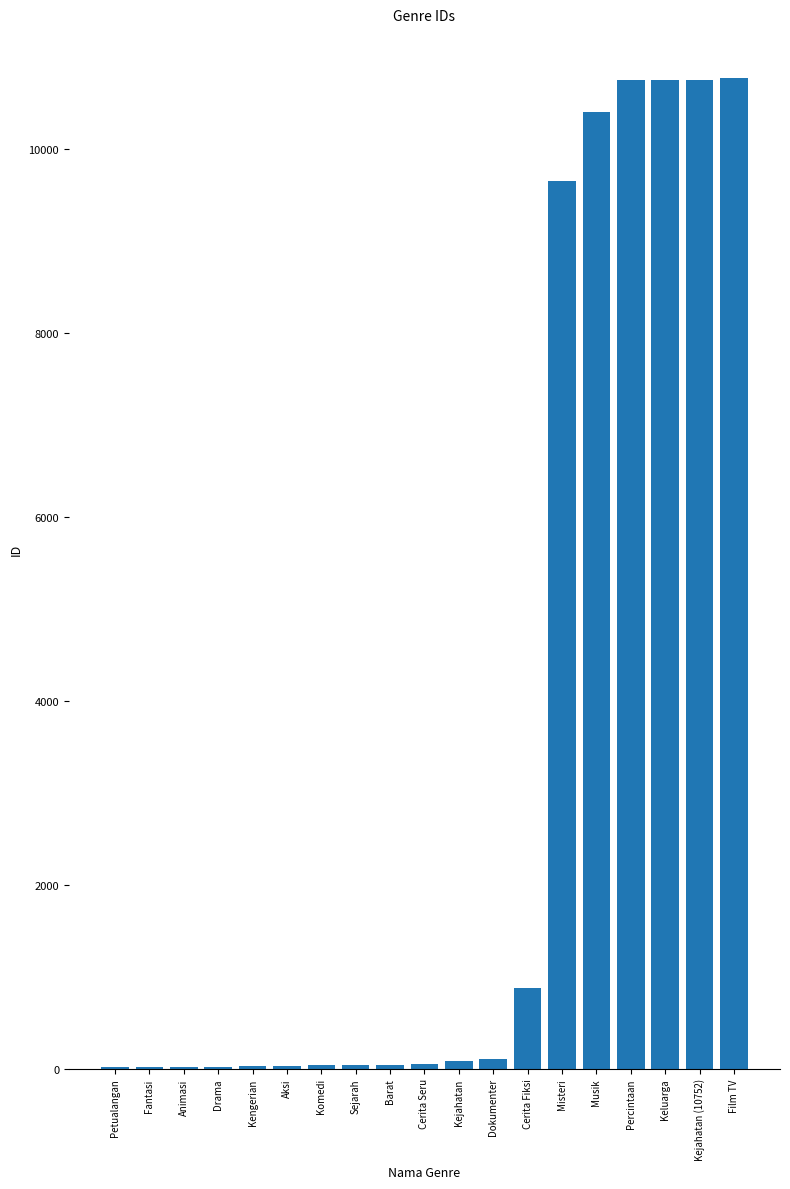

What is the sum of all values?

64405